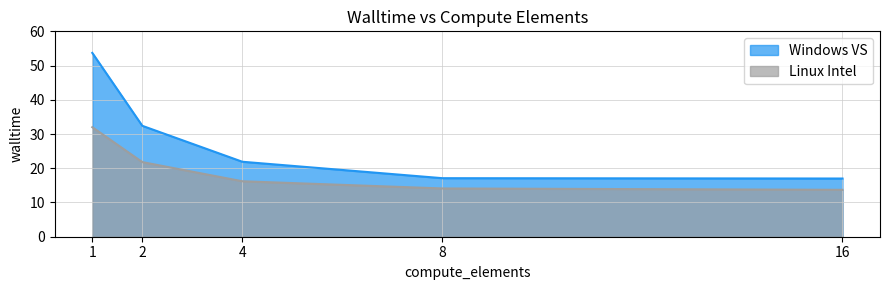

Is it true that Windows VS equals 32.4 at 2?

True